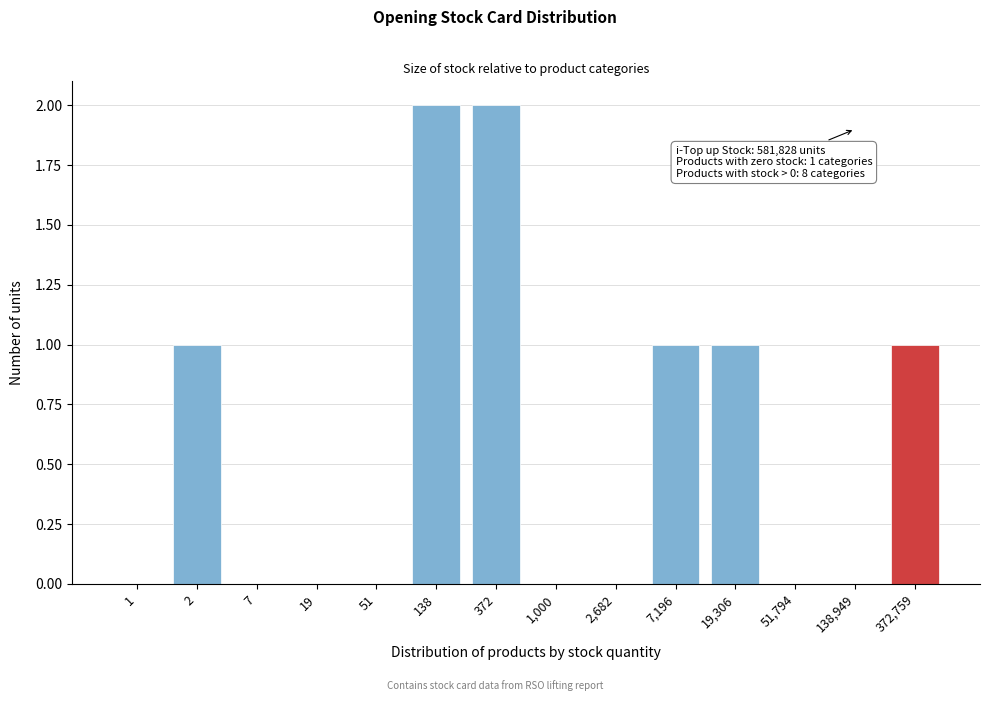

Reading left to right, extract all data points from this chart.

1=0	2=1	7=0	19=0	51=0	138=2	372=2	1,000=0	2,682=0	7,196=1	19,306=1	51,794=0	138,949=0	372,759=1